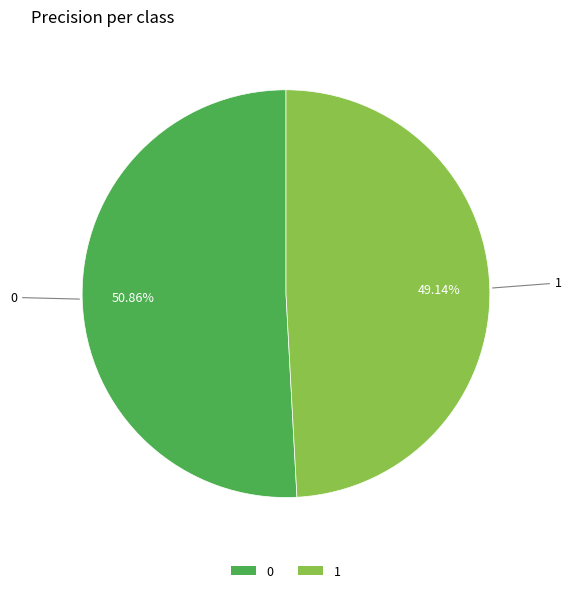

How many slices are in this pie chart?

2